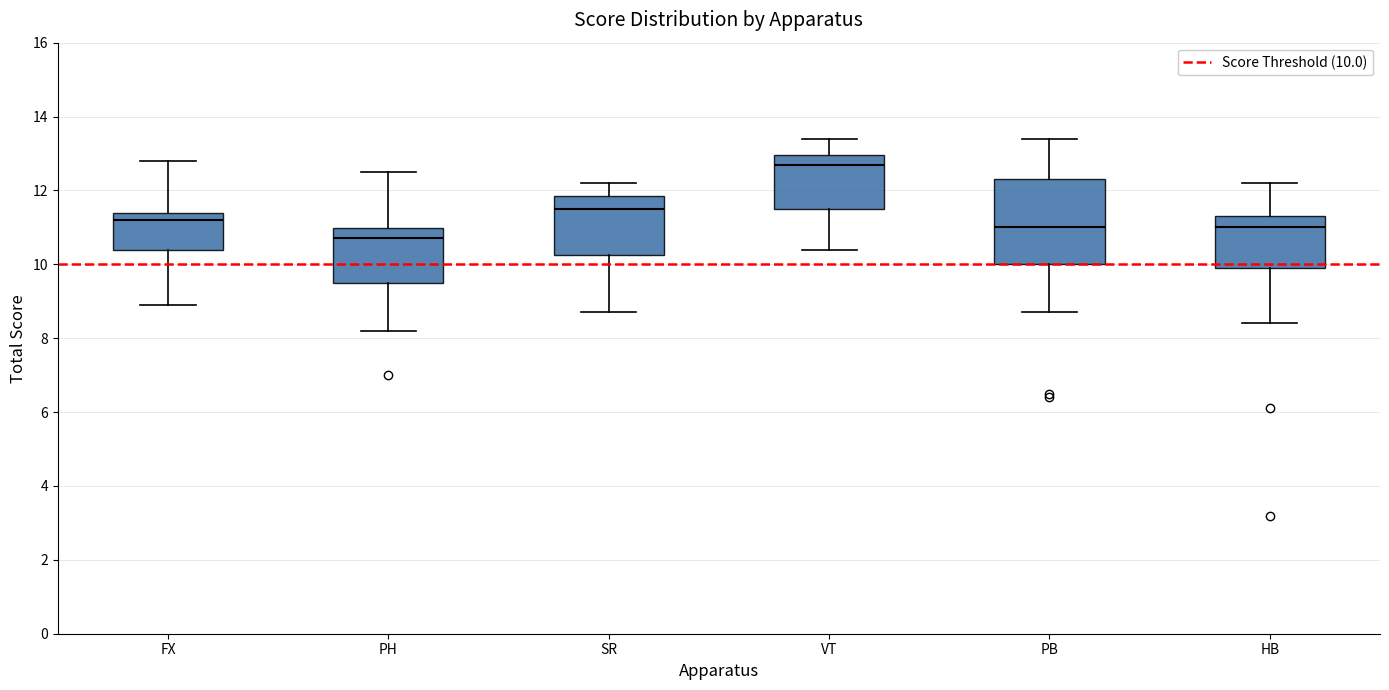

Where does the lower whisker of the box for VT end on the y-axis? The values are not printed on the chart, so give them approximately, as read against the axis.

10.4